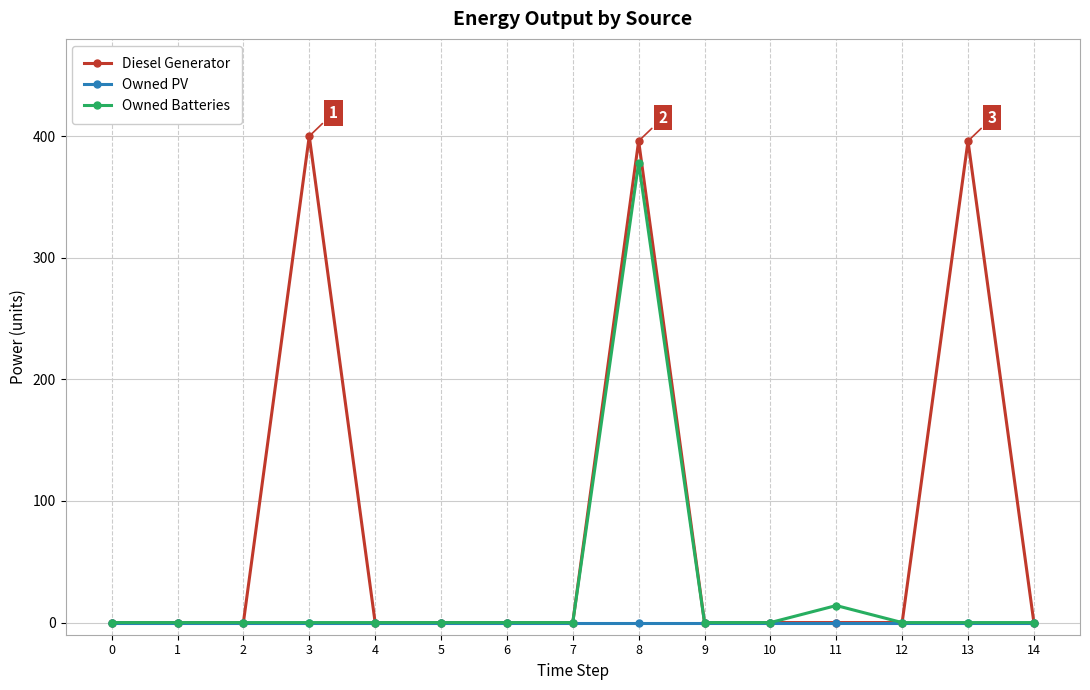

True or false: Owned Batteries has more than 0 points higher than both neighbors.

True